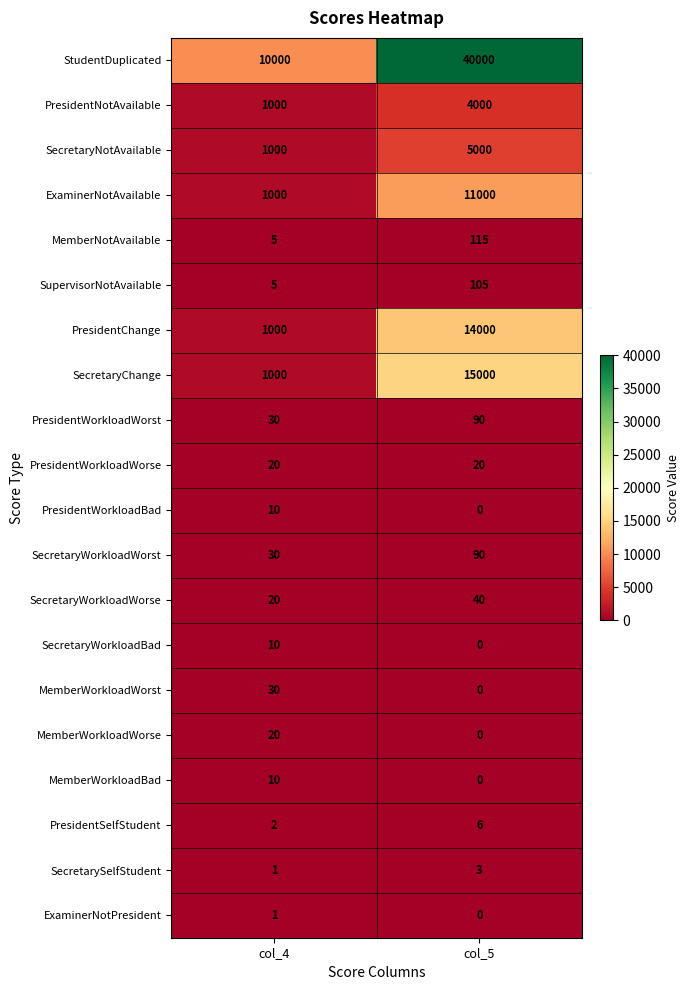

Which series has the widest spread of values?

StudentDuplicated